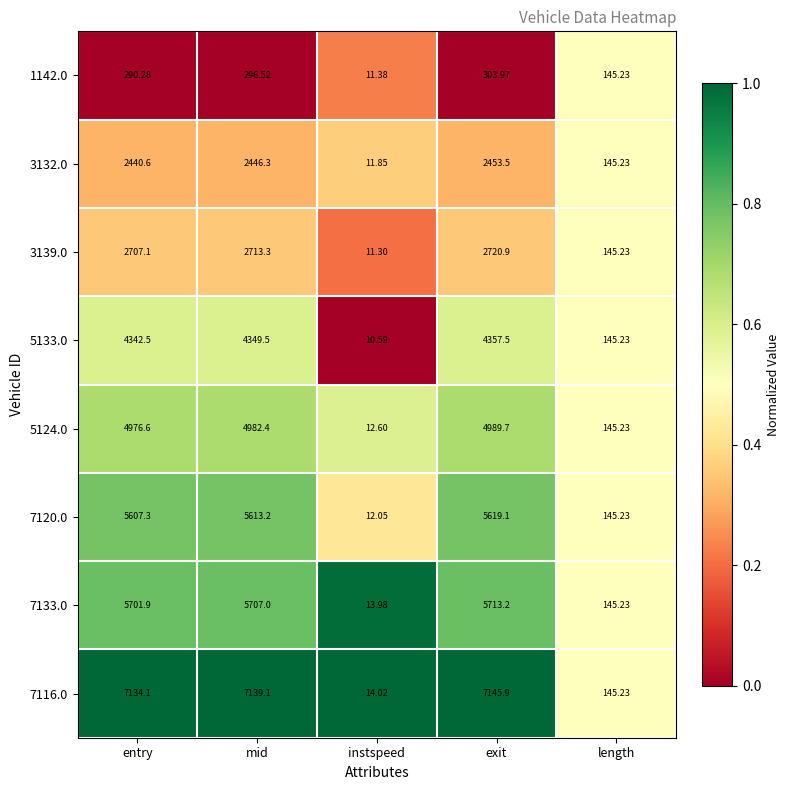

What is the difference between the highest and lowest values at instspeed?

3.4